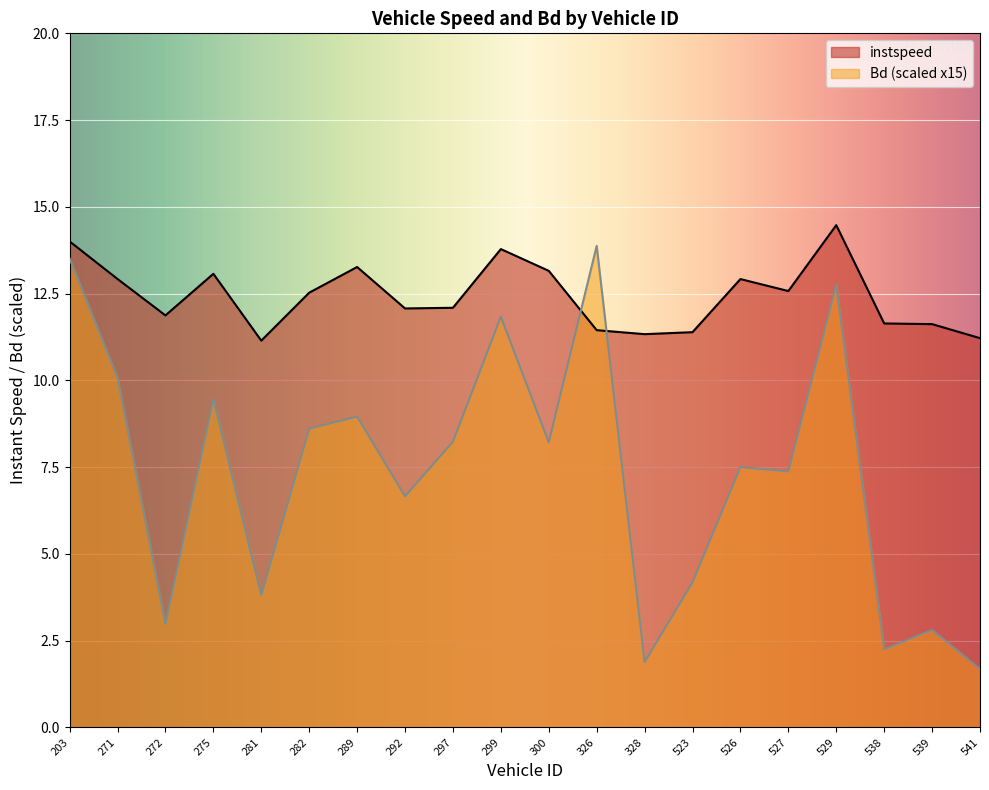

How many series are shown in this chart?

2